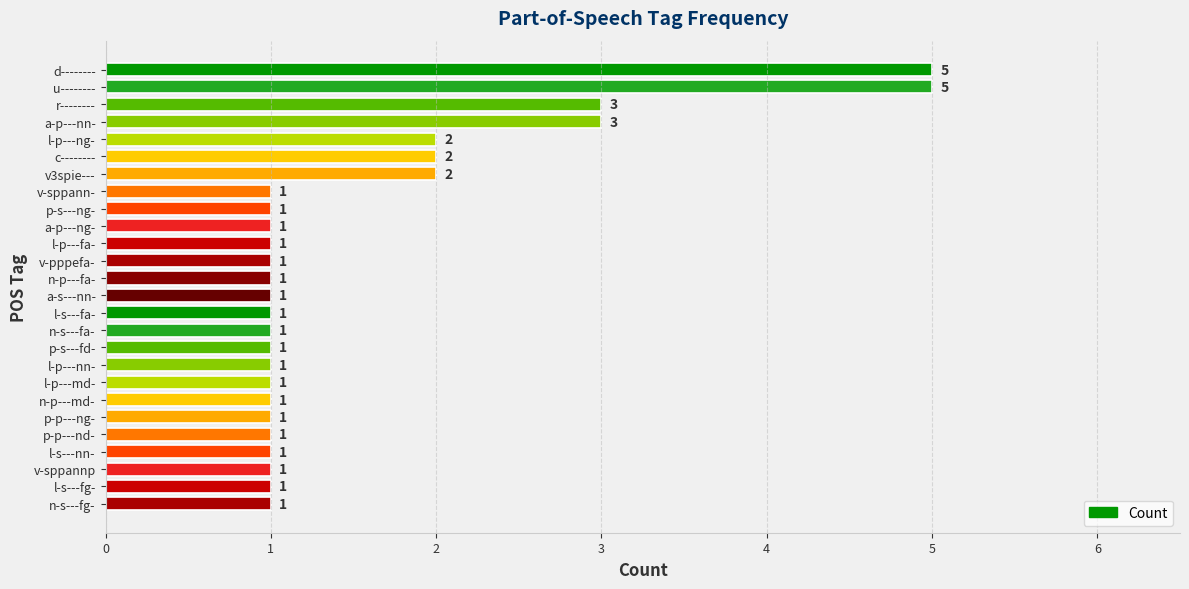

The value at v3spie--- is 2. True or false?

True